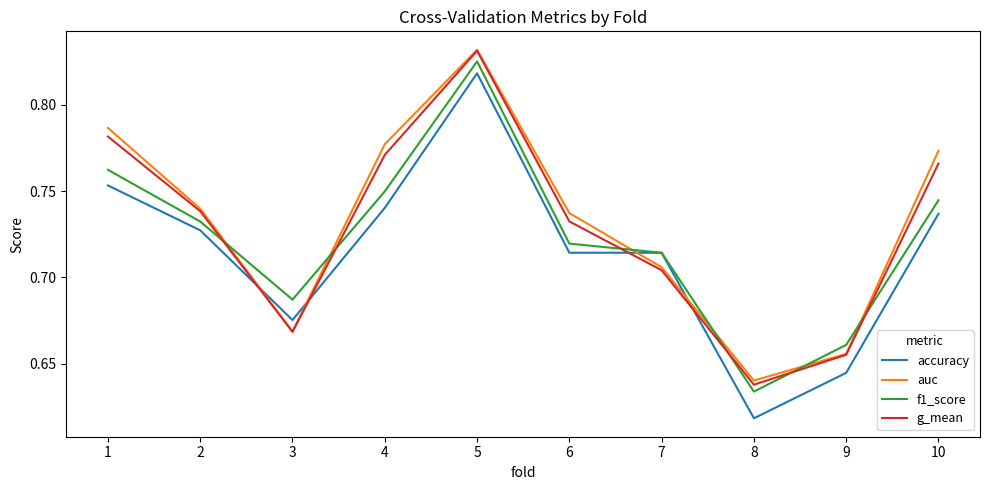

True or false: auc has a value of 0.5 at 5.

False